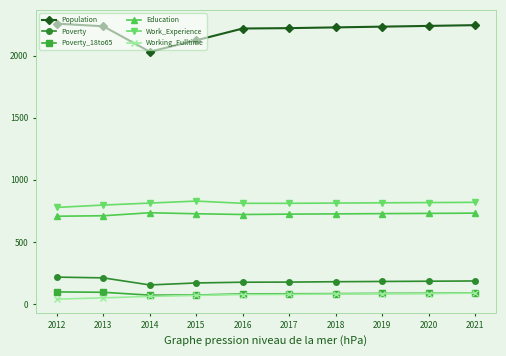

True or false: Work_Experience and Poverty_18to65 intersect in this chart.

False